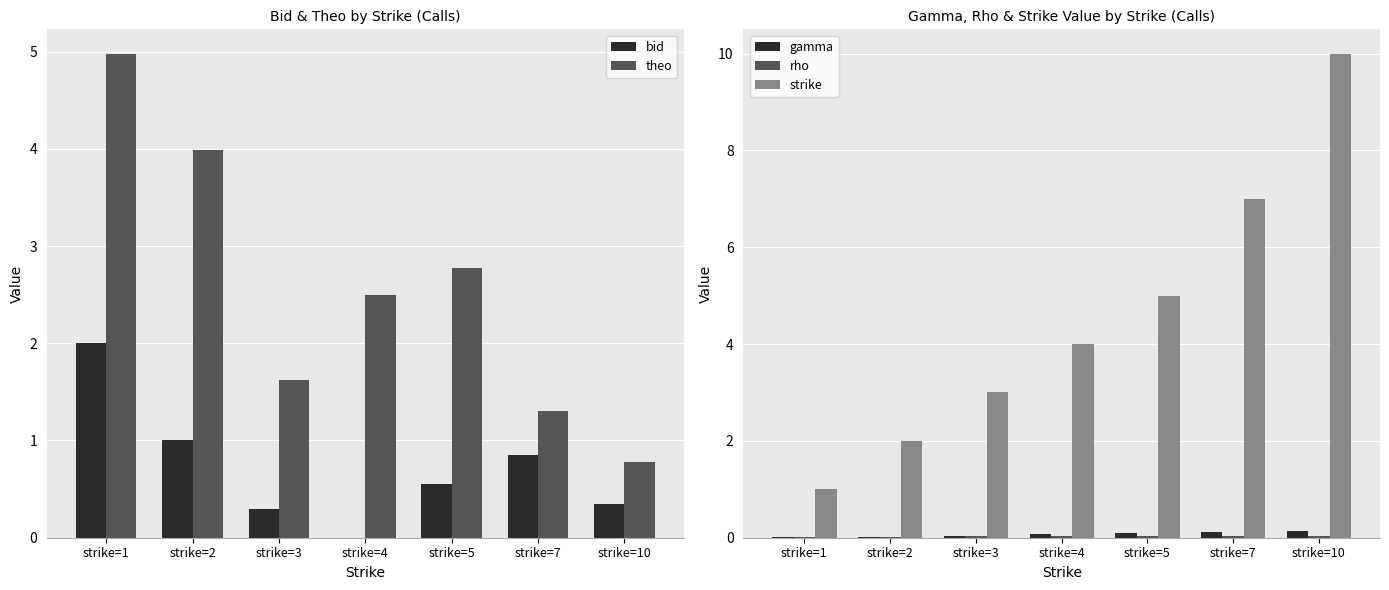

Rank the series by their maximum value, from highest to lowest.

strike, theo, bid, gamma, rho